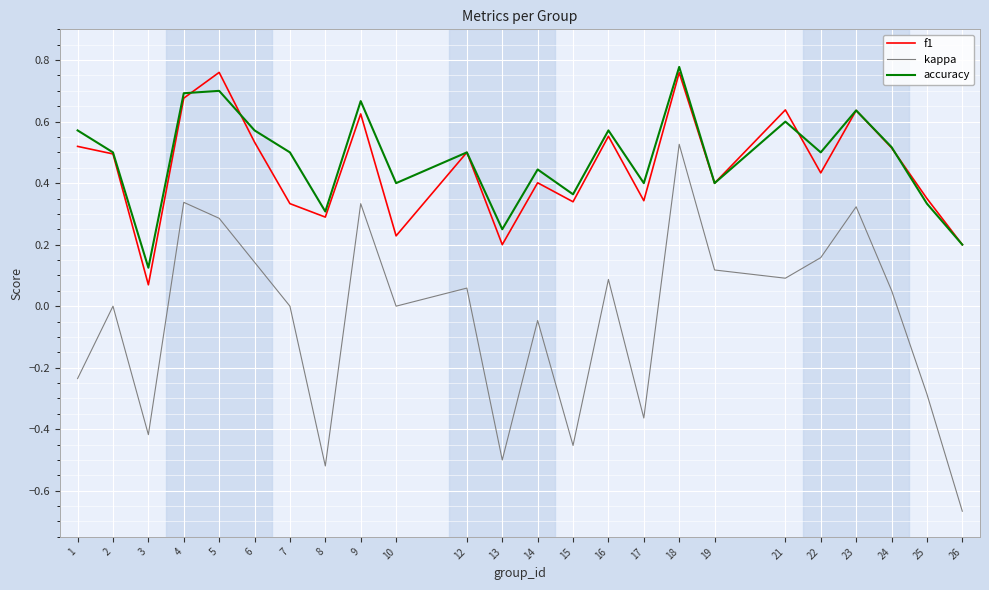

Rank the series by their maximum value, from lowest to highest.

kappa, f1, accuracy